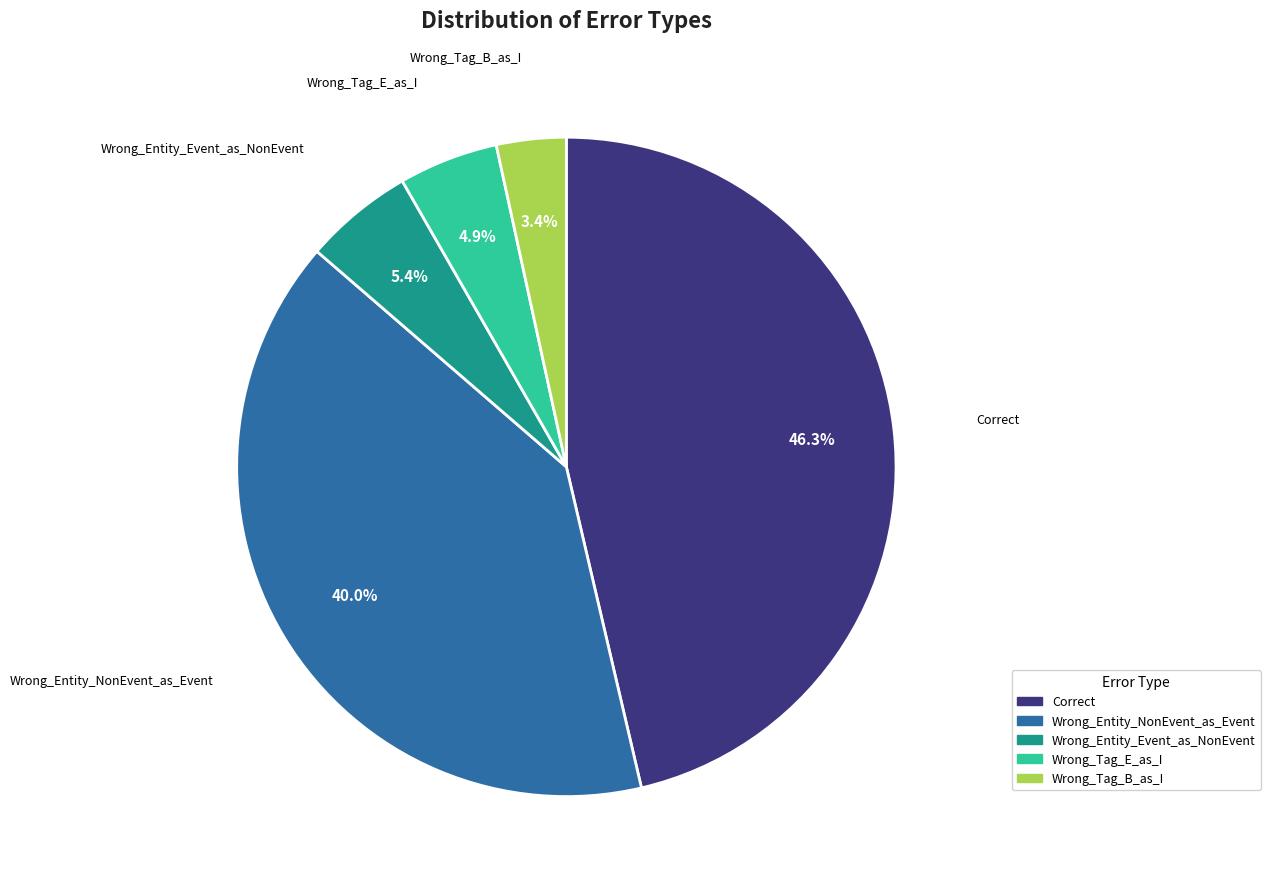

The Wrong_Entity_Event_as_NonEvent slice represents 5% of the pie. True or false?

True